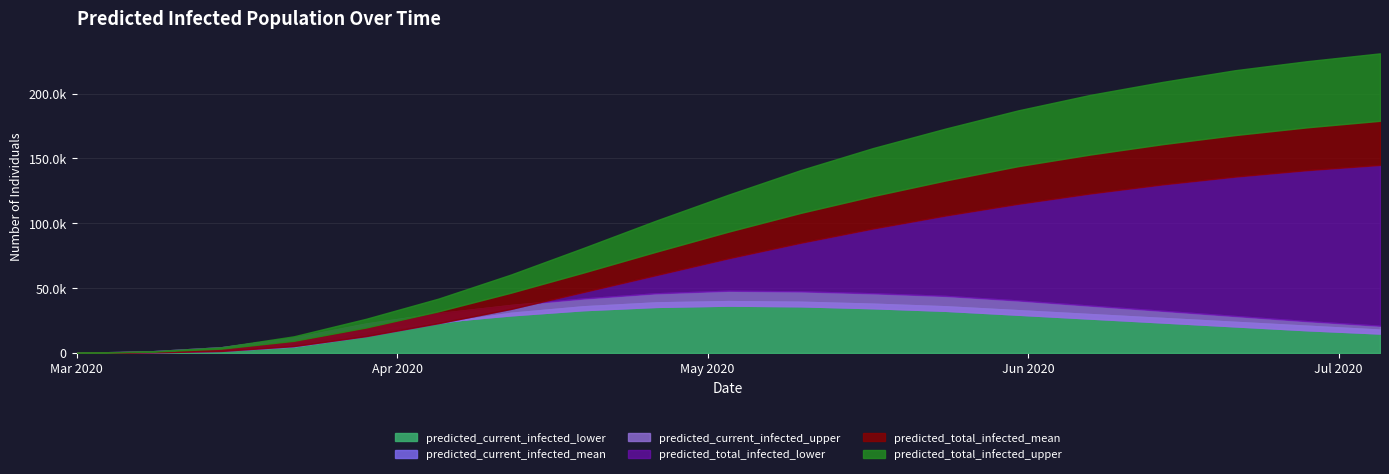

What is the value of the predicted_total_infected_lower point at the 8th from the left?

47000